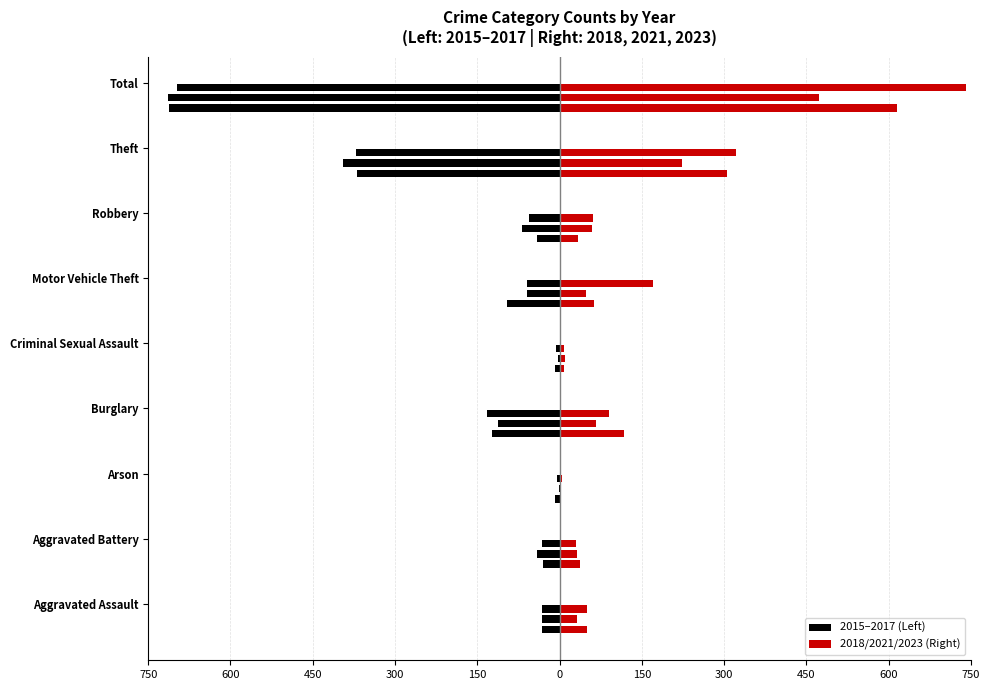

What is the minimum value shown in the chart?

-714